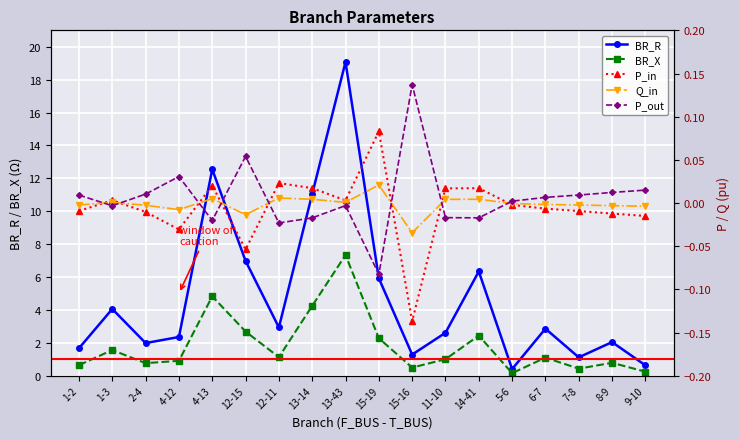

At how many categories does at least one series exceed 15?

1